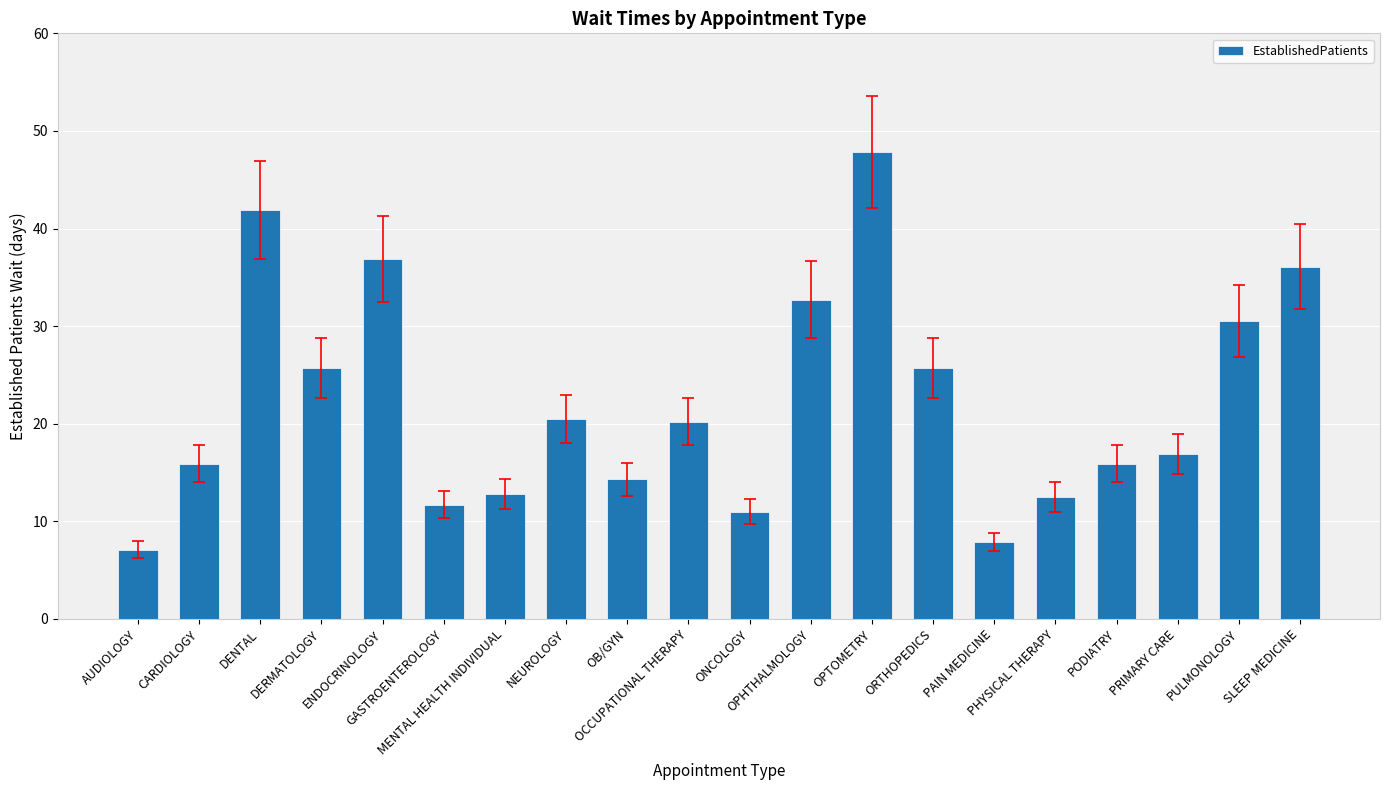

Reading left to right, what are all the values shown in this chart?

AUDIOLOGY=7.1	CARDIOLOGY=15.9	DENTAL=41.9	DERMATOLOGY=25.7	ENDOCRINOLOGY=36.9	GASTROENTEROLOGY=11.7	MENTAL HEALTH INDIVIDUAL=12.8	NEUROLOGY=20.5	OB/GYN=14.3	OCCUPATIONAL THERAPY=20.2	ONCOLOGY=11.0	OPHTHALMOLOGY=32.7	OPTOMETRY=47.8	ORTHOPEDICS=25.7	PAIN MEDICINE=7.9	PHYSICAL THERAPY=12.5	PODIATRY=15.9	PRIMARY CARE=16.9	PULMONOLOGY=30.5	SLEEP MEDICINE=36.1